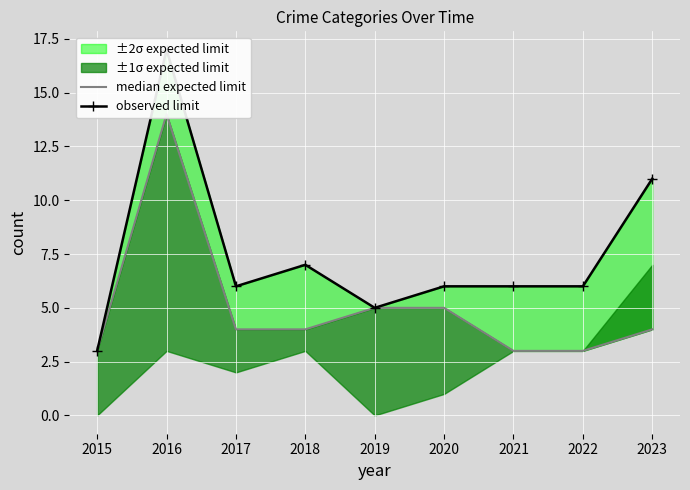

Which has a higher value, 2022 or 2021?

2022